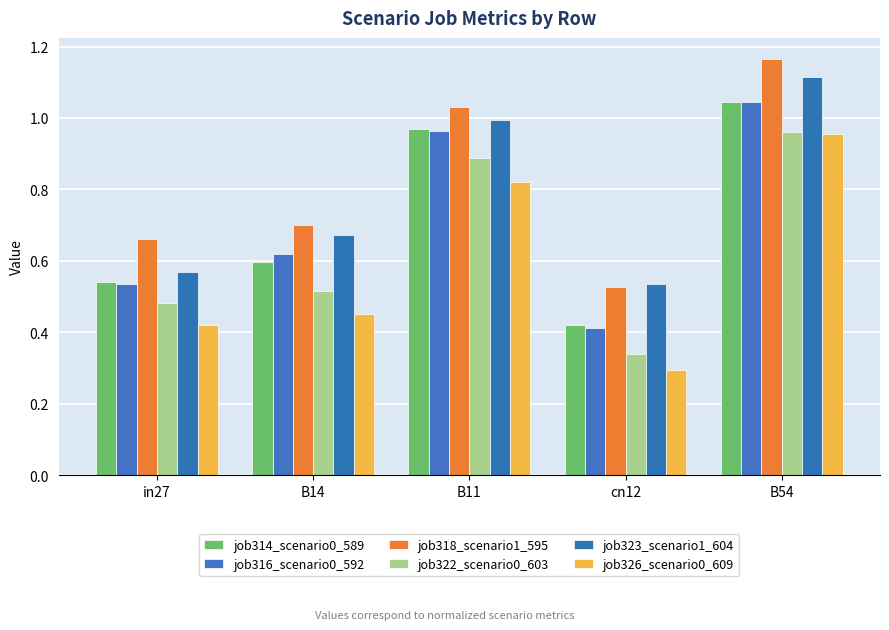

What is the label of the 2nd bar from the left?

B14